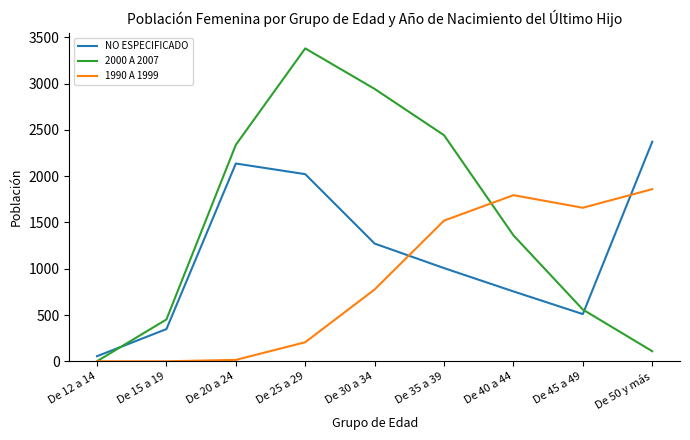

What are all the series names shown in the legend?

NO ESPECIFICADO, 2000 A 2007, 1990 A 1999